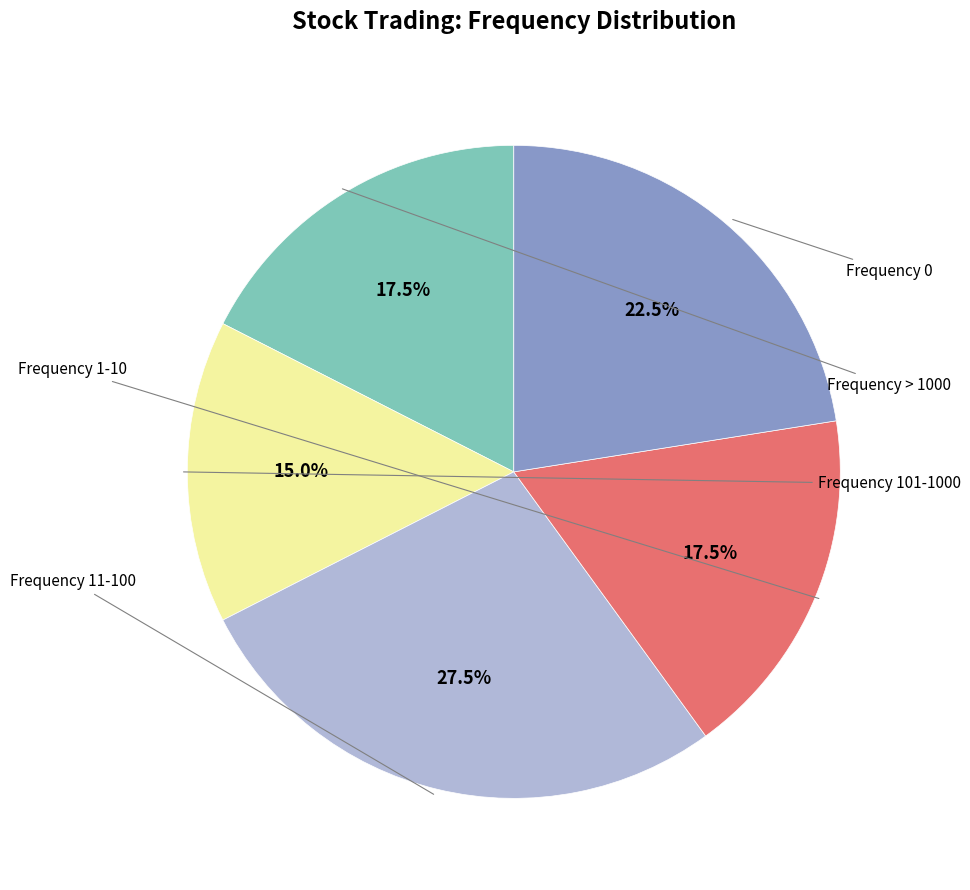

Is there any slice that represents more than half of the pie?

No